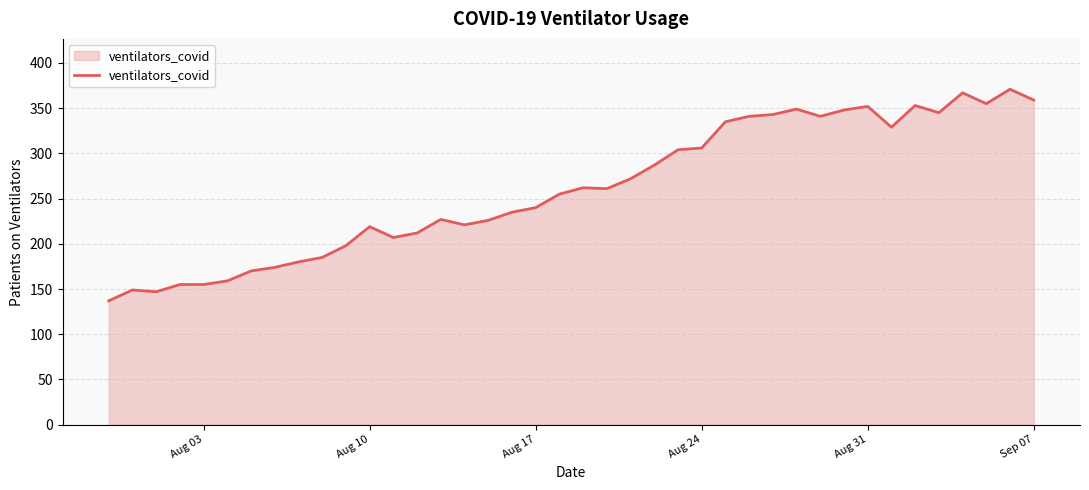

What is the difference between the maximum and minimum values?

234